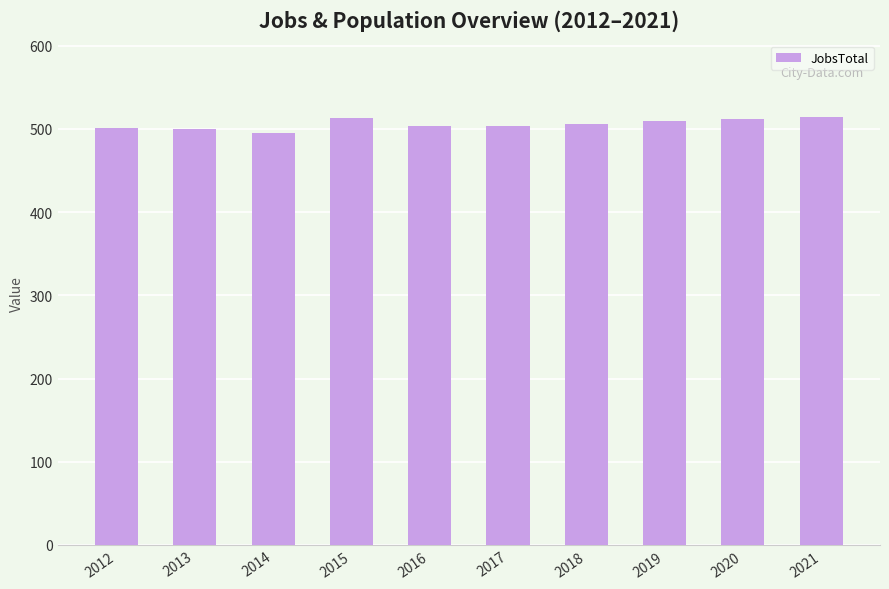

What is the greatest value displayed?

514